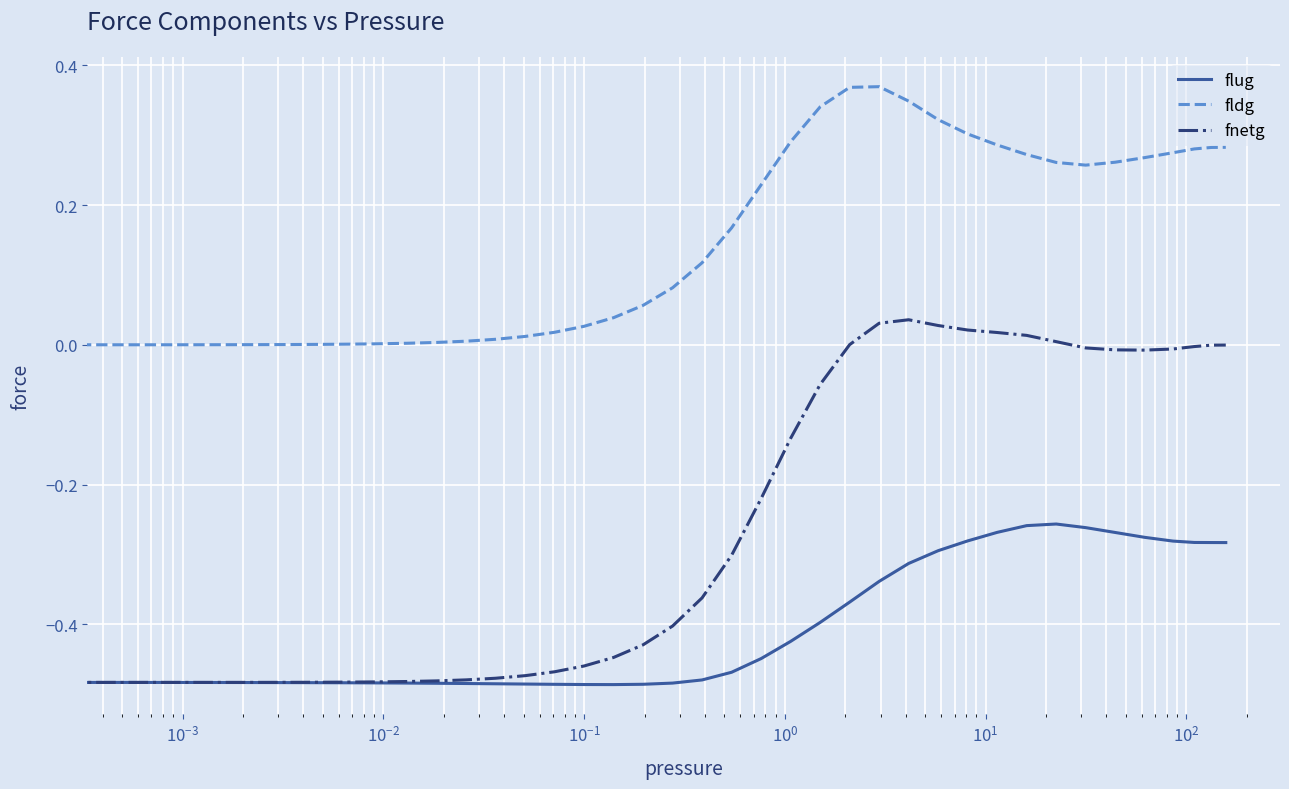

List the series in order of their peak value, lowest first.

flug, fnetg, fldg